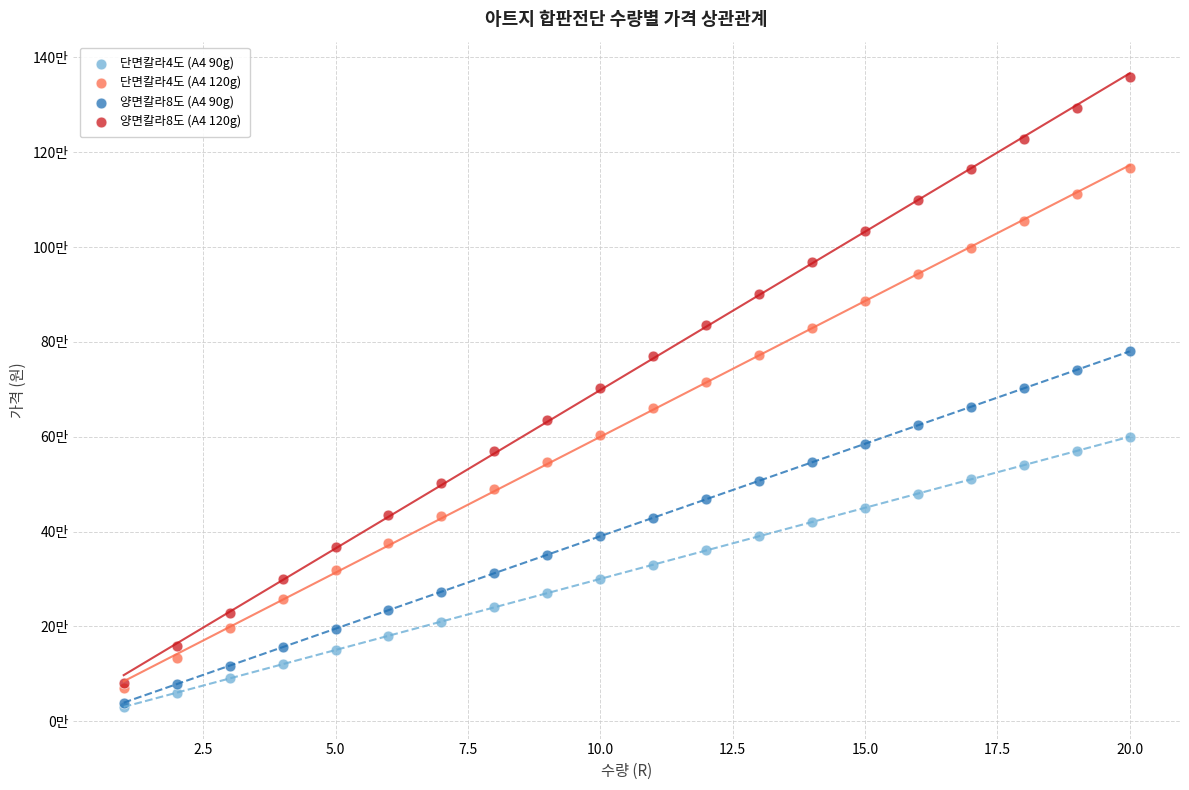

What are all the series names shown in the legend?

단면칼라4도 (A4 90g), 단면칼라4도 (A4 120g), 양면칼라8도 (A4 90g), 양면칼라8도 (A4 120g)